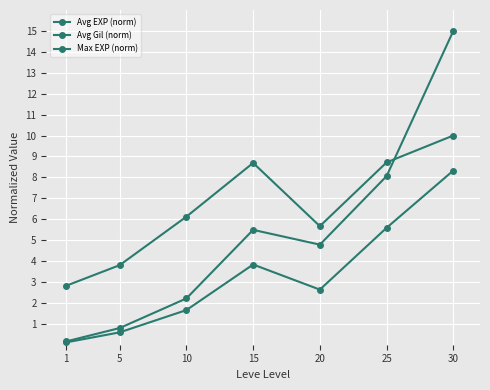

How many distinct data groups are displayed?

3